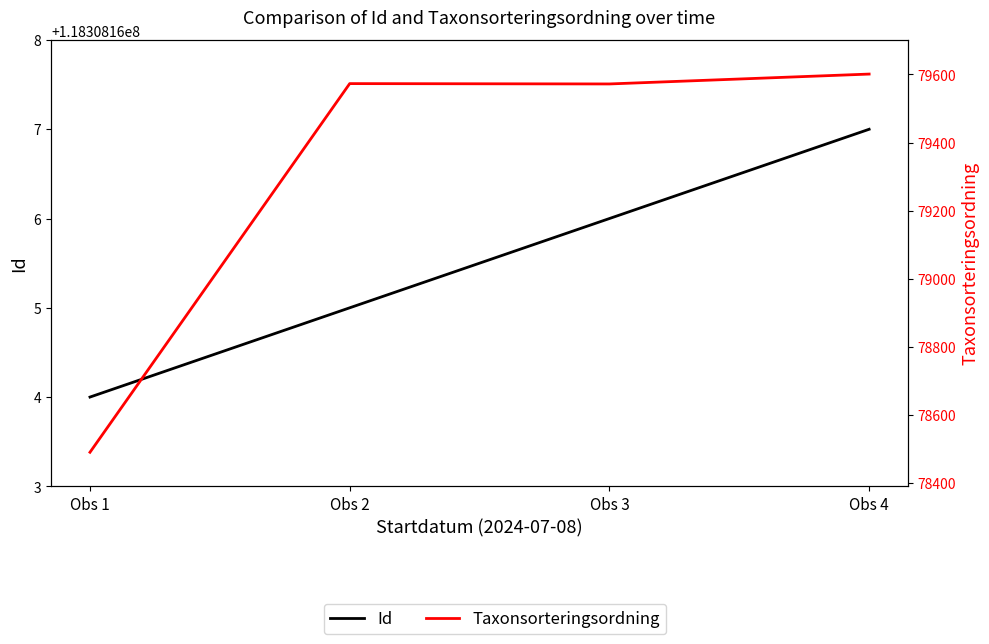

Is it true that Id equals 56618382 at Obs 1?

False